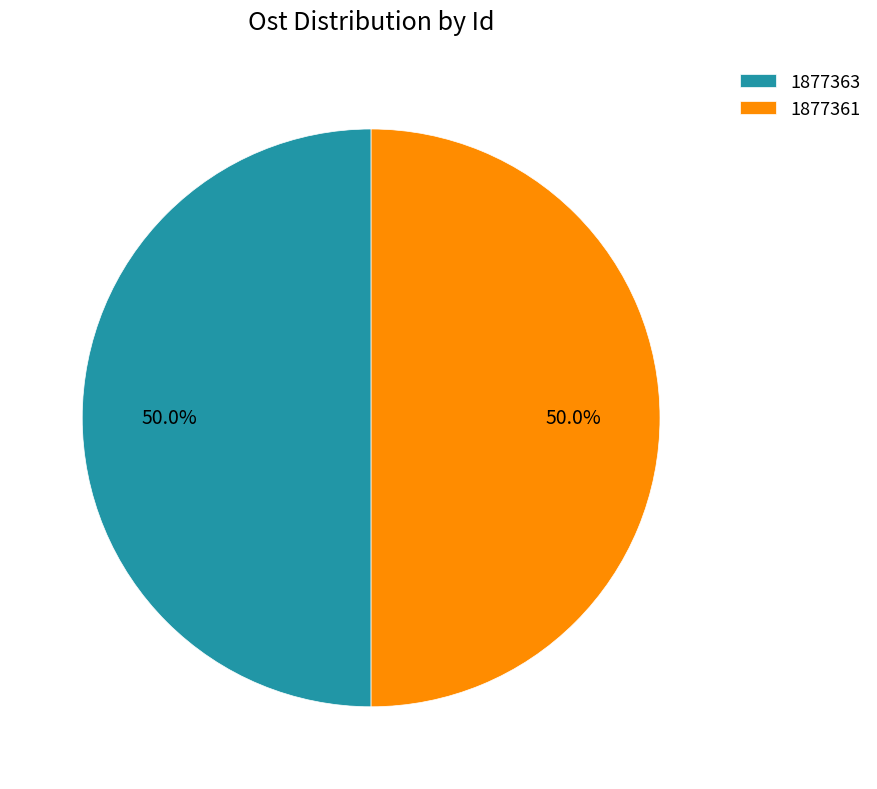

How much of the chart is everything except 1877363?

50.0%